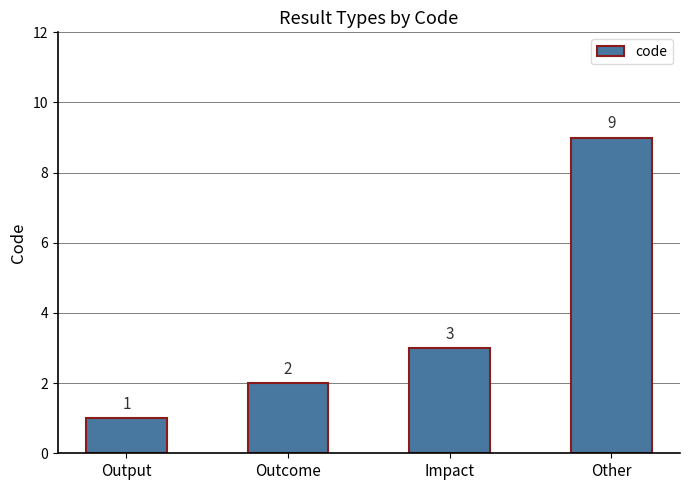

At which label is the value closest to 5?

Impact